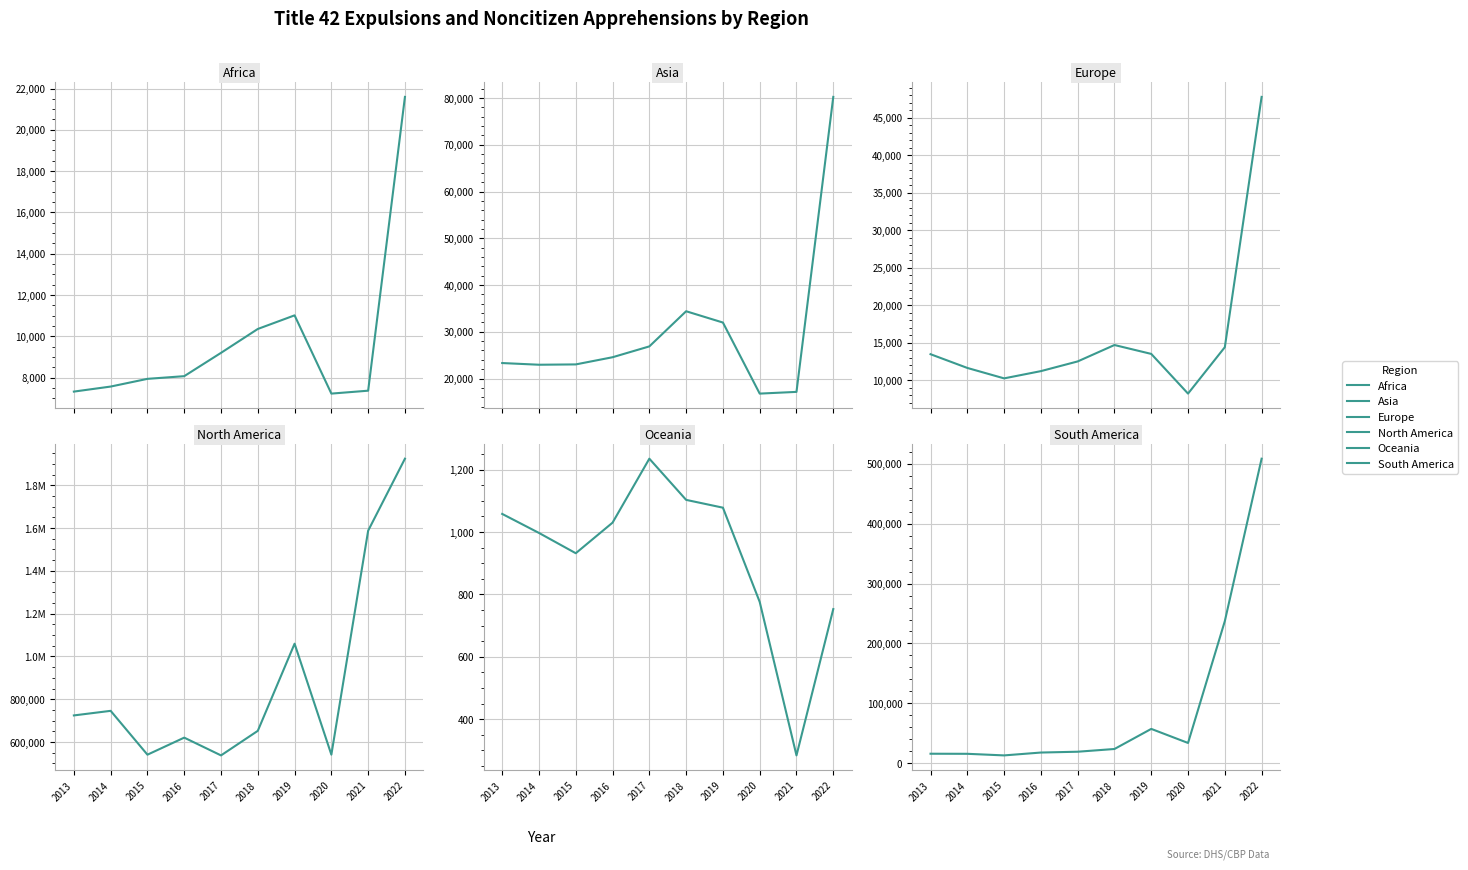

What is the spread (max minus min) of values at 2019?

1058497